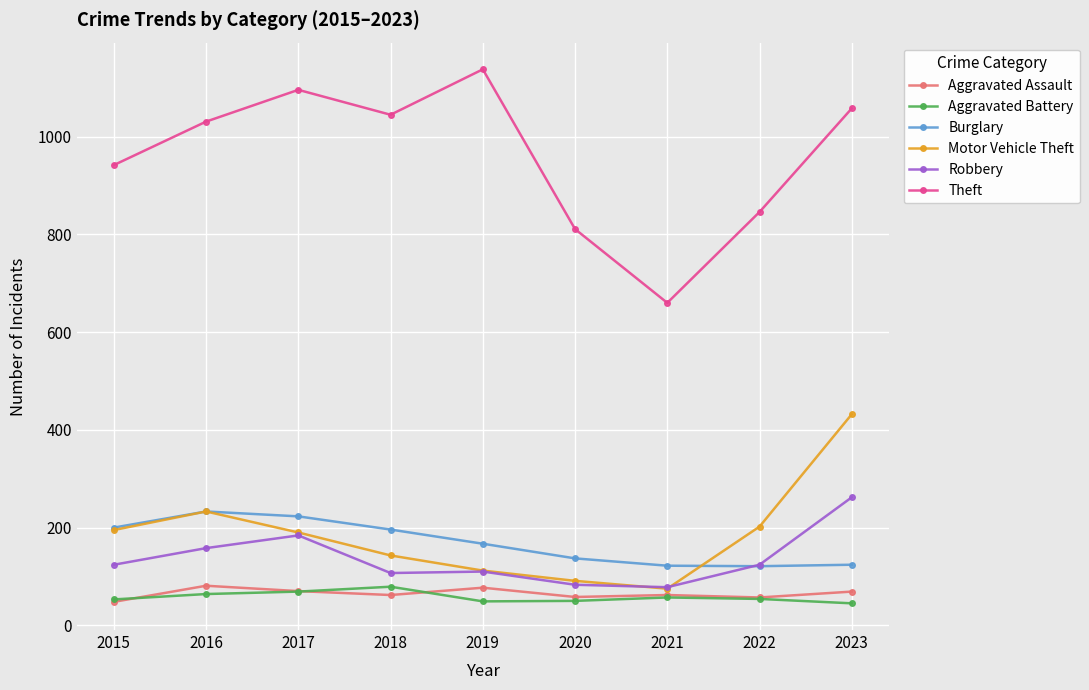

The value of Aggravated Assault at 2020 is 58. True or false?

True